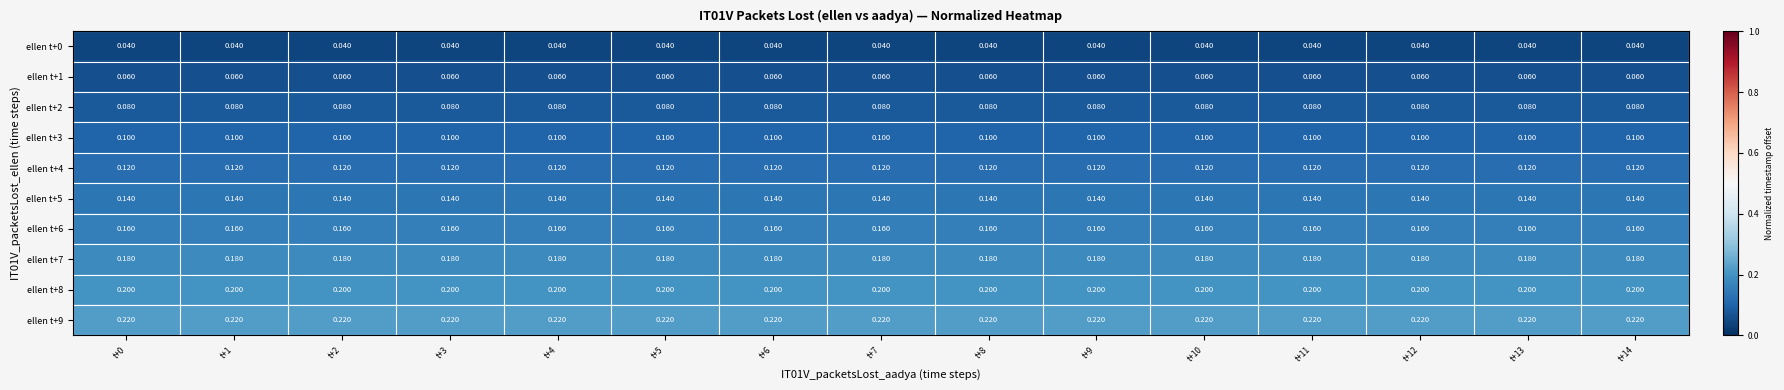

Is the value of ellen t+0 at t+12 greater than the value of ellen t+9 at t+9?

No